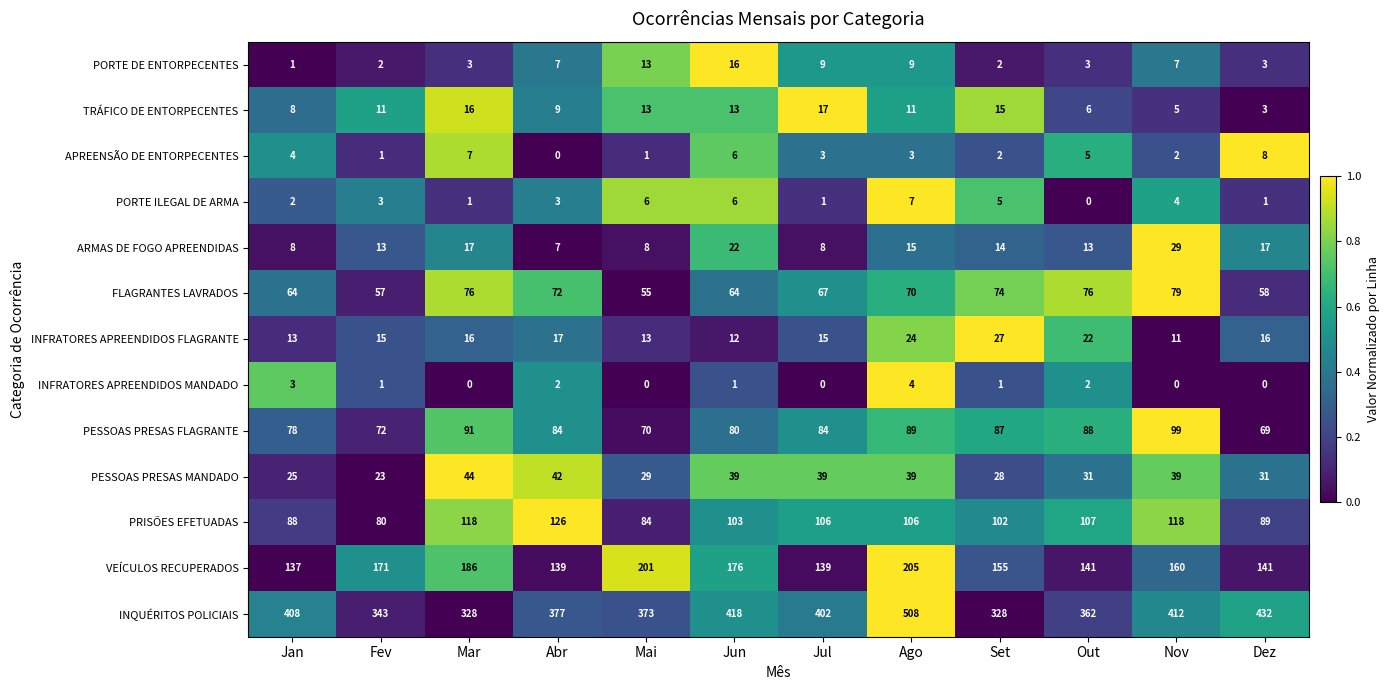

List the series in order of their peak value, highest first.

INQUÉRITOS POLICIAIS, VEÍCULOS RECUPERADOS, PRISÕES EFETUADAS, PESSOAS PRESAS FLAGRANTE, FLAGRANTES LAVRADOS, PESSOAS PRESAS MANDADO, ARMAS DE FOGO APREENDIDAS, INFRATORES APREENDIDOS FLAGRANTE, TRÁFICO DE ENTORPECENTES, PORTE DE ENTORPECENTES, APREENSÃO DE ENTORPECENTES, PORTE ILEGAL DE ARMA, INFRATORES APREENDIDOS MANDADO